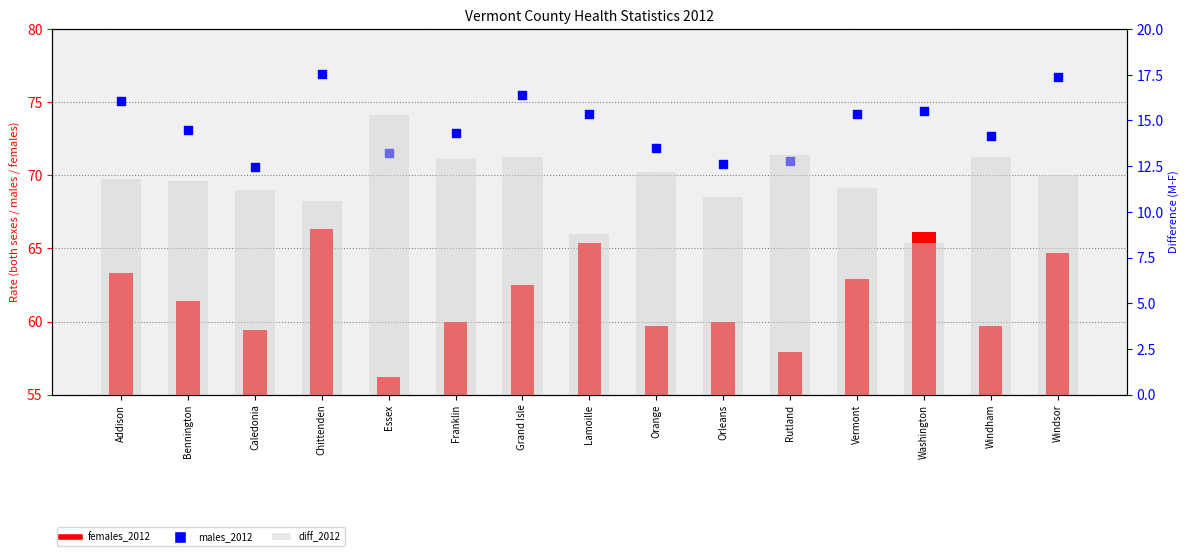

Which series reaches the maximum Y coordinate?

males_2012